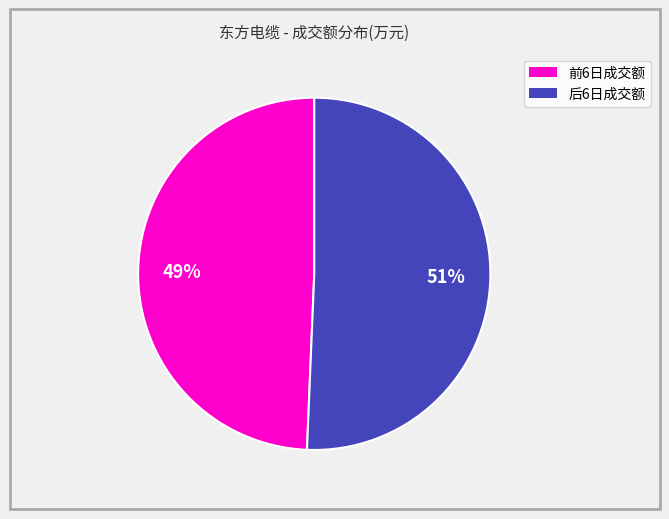

Does any single category account for the majority?

Yes